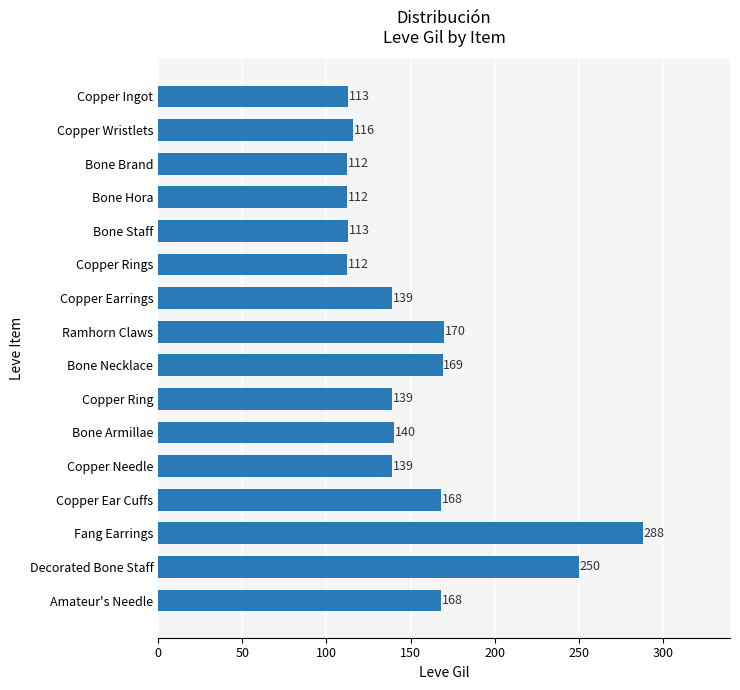

What is the value of the 4th bar from the top?

112